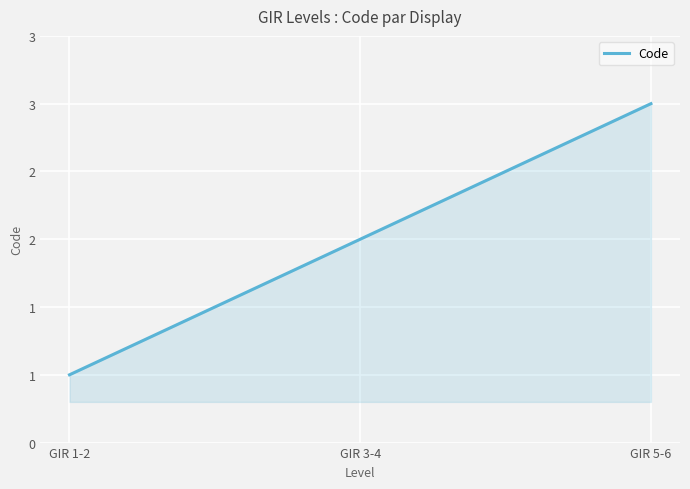

The value at GIR 1-2 is 2. True or false?

False